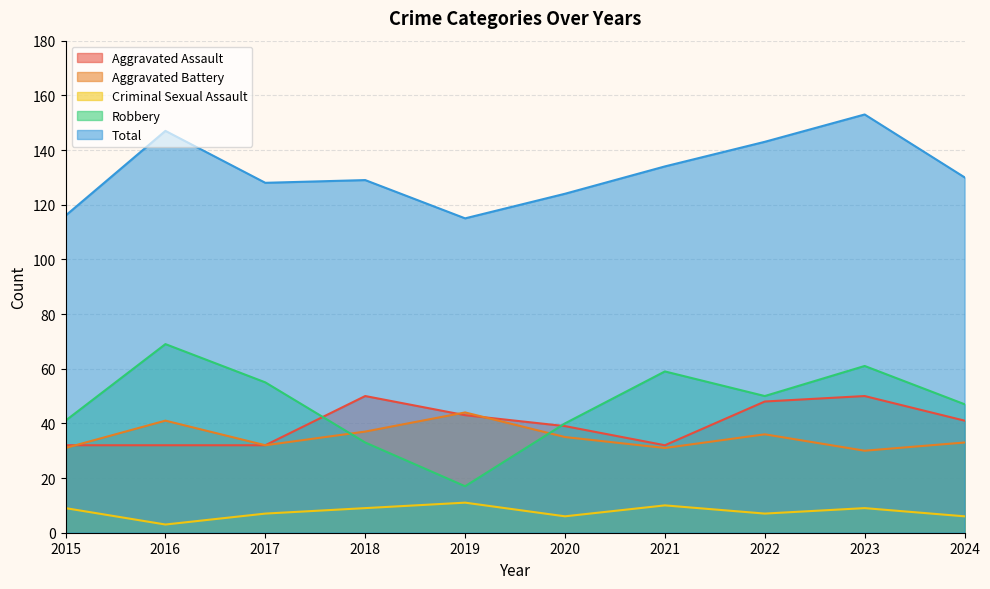

Which has a higher value, 2017 or 2016?

2017